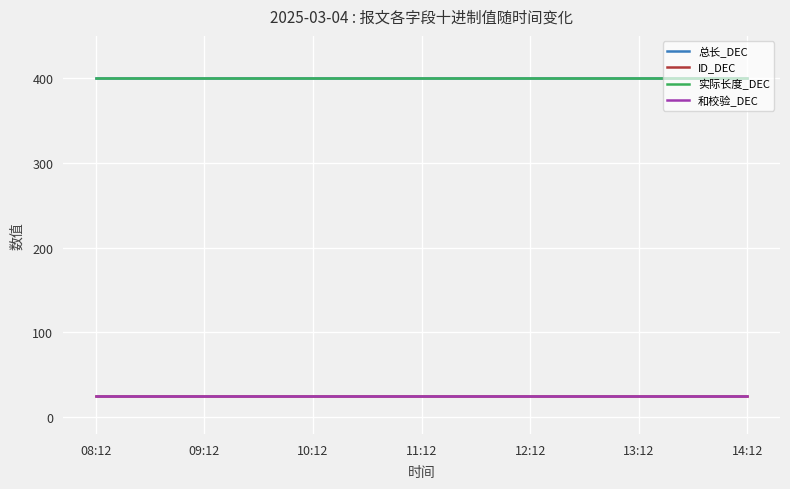

Does the chart display data point markers on the line(s)?

No